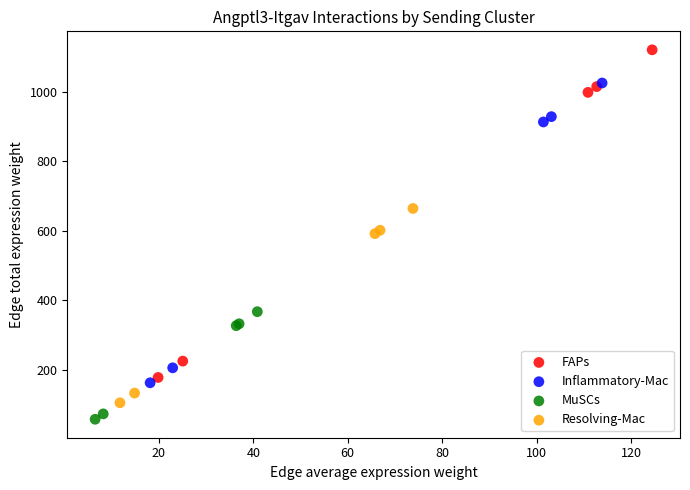

Which series contains the highest Y value?

FAPs